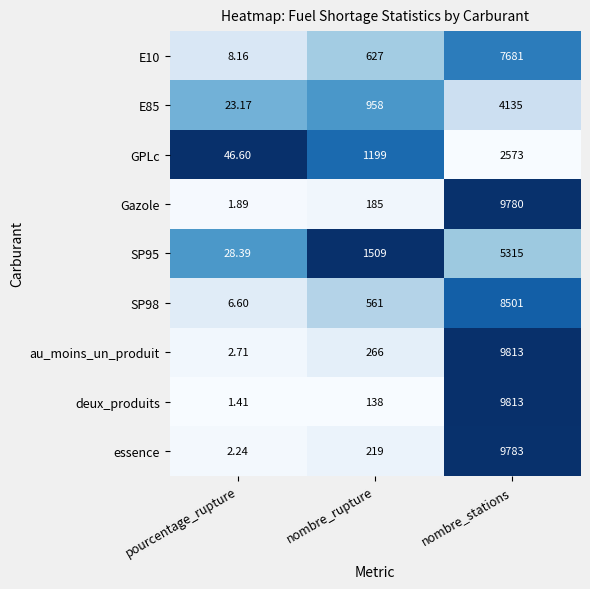

List the labels in order of Gazole value, largest first.

nombre_stations, nombre_rupture, pourcentage_rupture